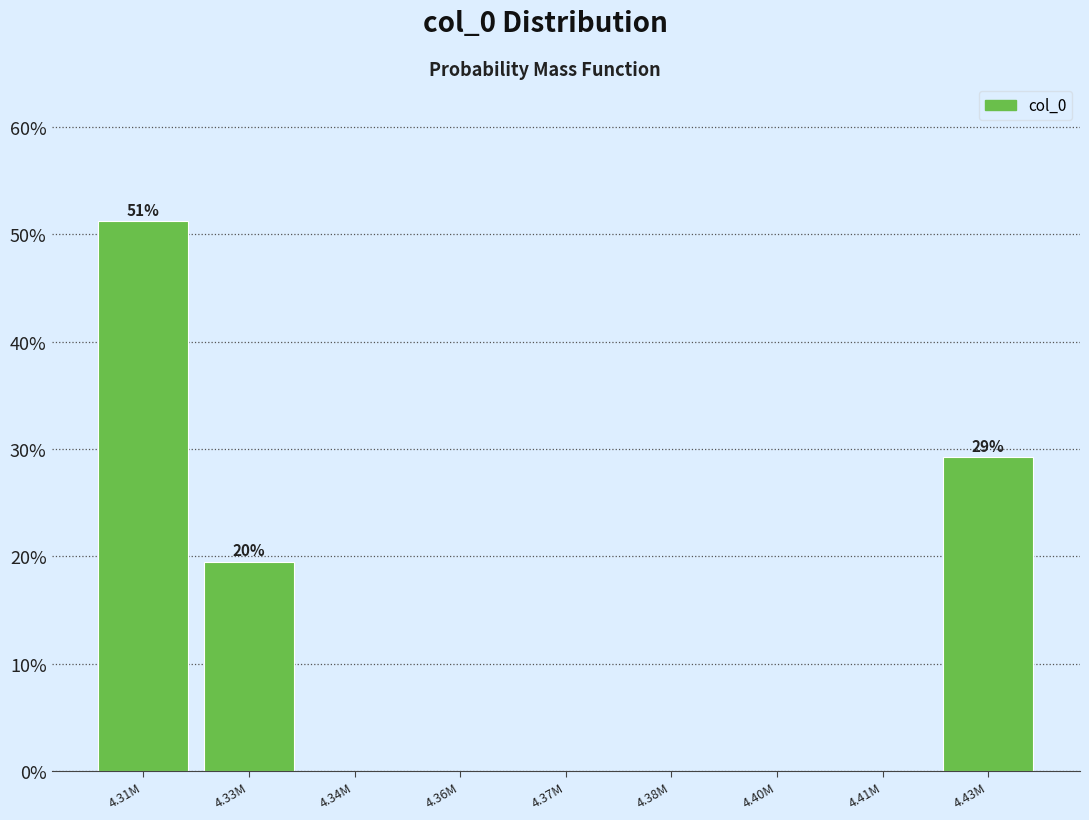

Reading left to right, transcribe all the data shown in this chart.

4.31M=51.2	4.33M=19.5	4.34M=0.0	4.36M=0.0	4.37M=0.0	4.38M=0.0	4.40M=0.0	4.41M=0.0	4.43M=29.3